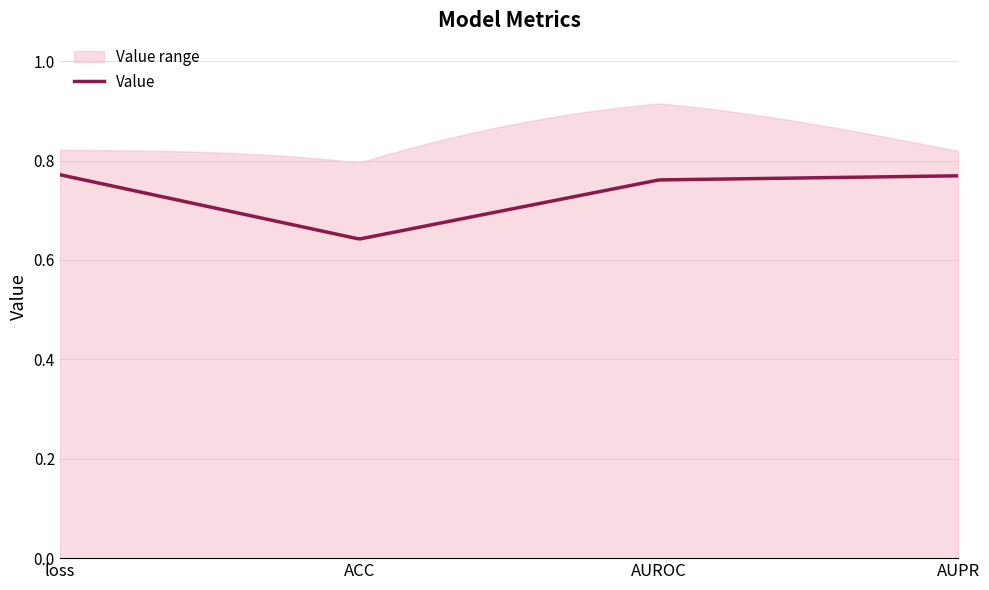

Between ACC and loss, which is larger?

loss